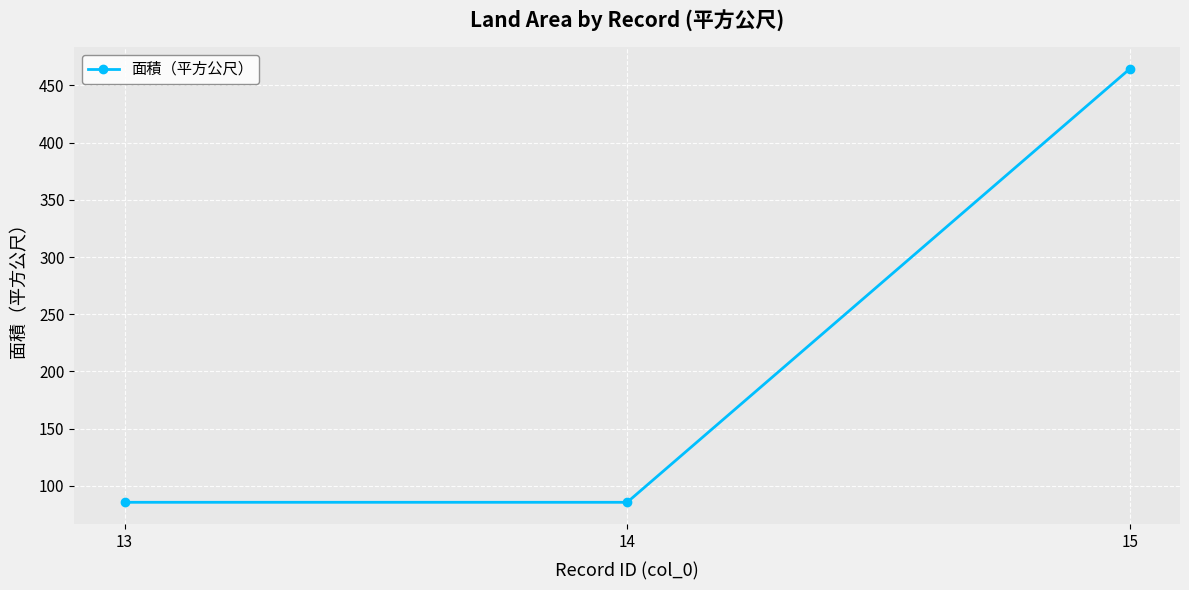

What is the sum of all values?

635.7